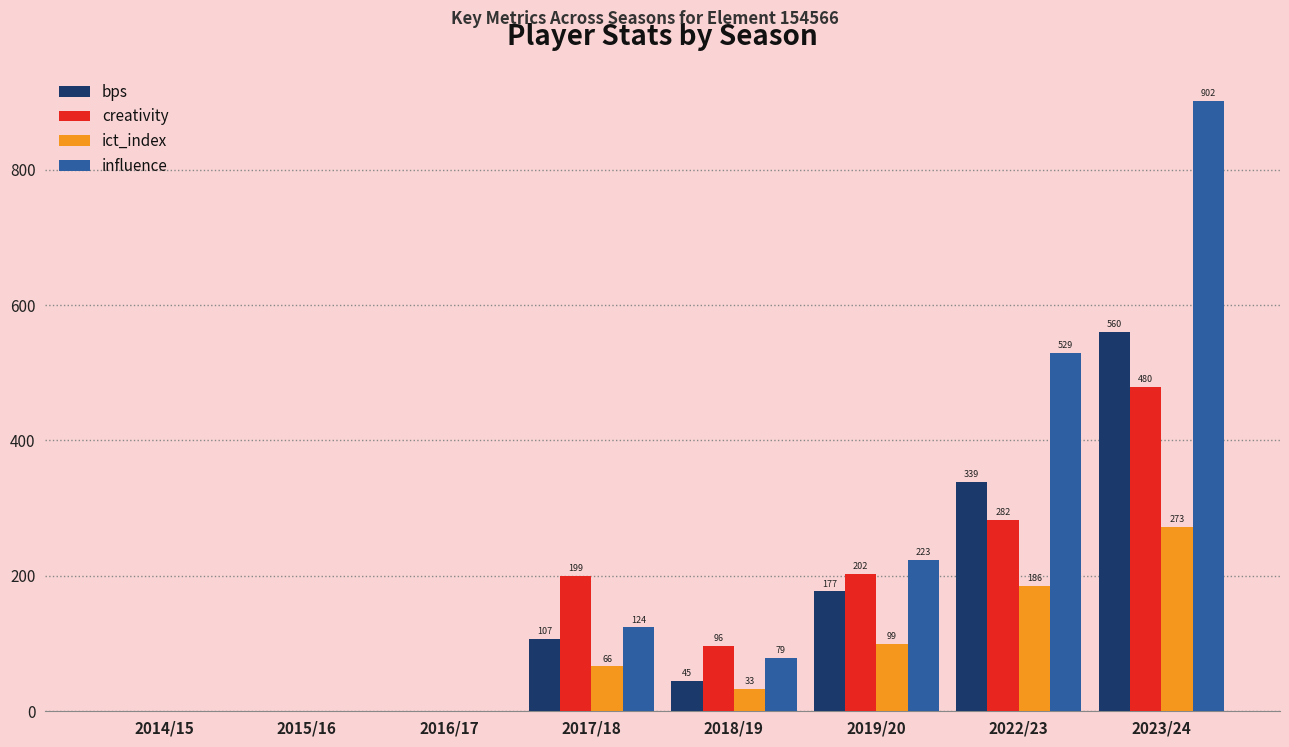

What is the maximum value shown in the chart?

902.0